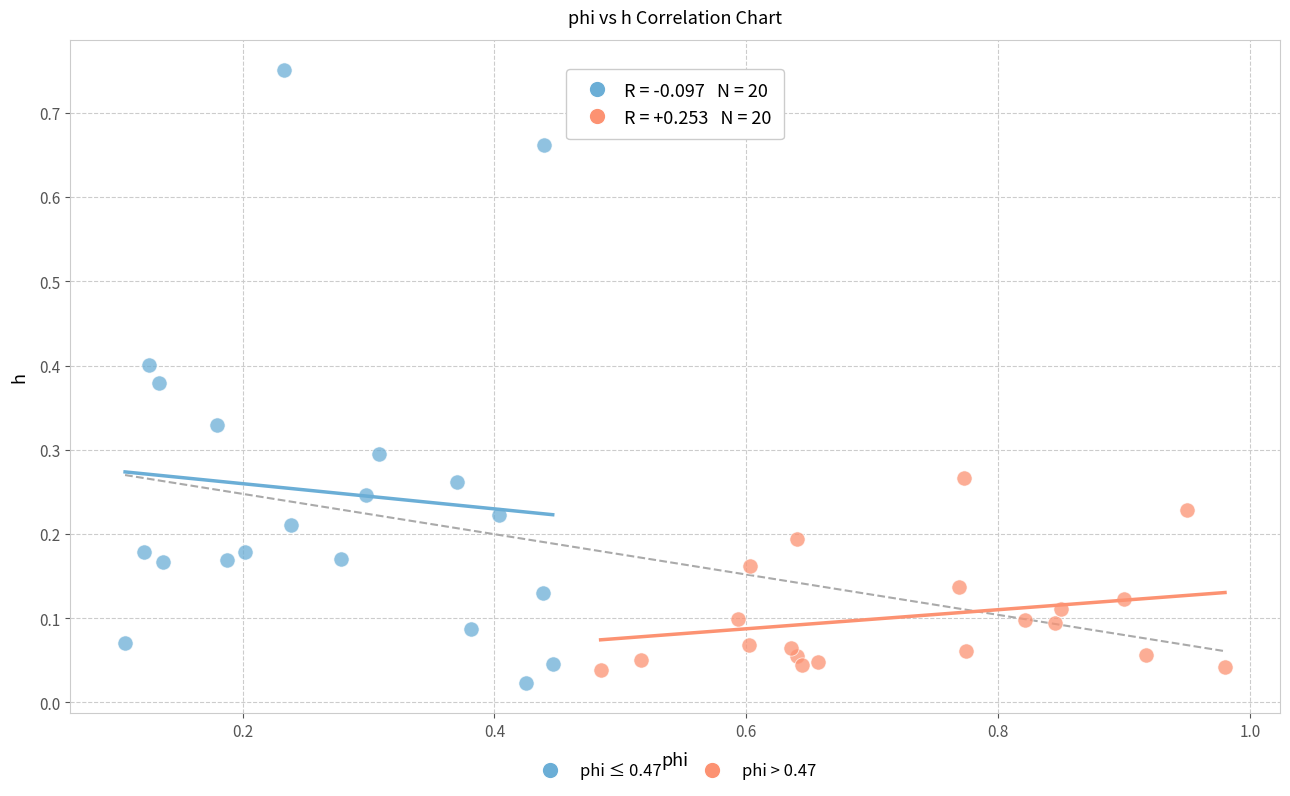

Which series reaches the maximum Y coordinate?

phi ≤ 0.47